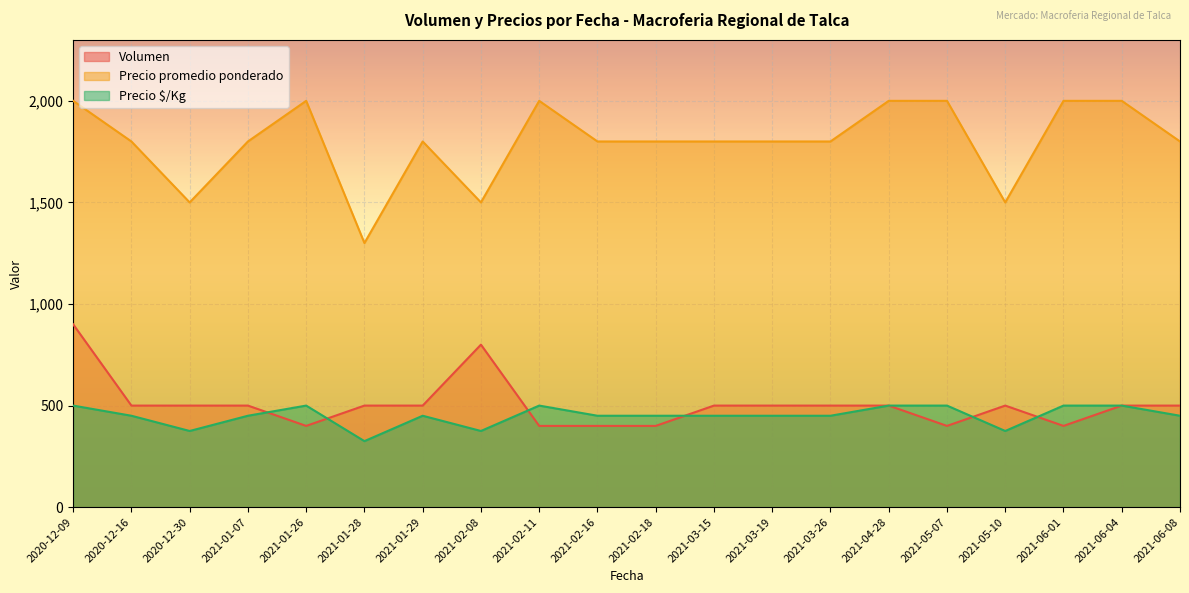

What is the sum of all Precio promedio ponderado values?

36000